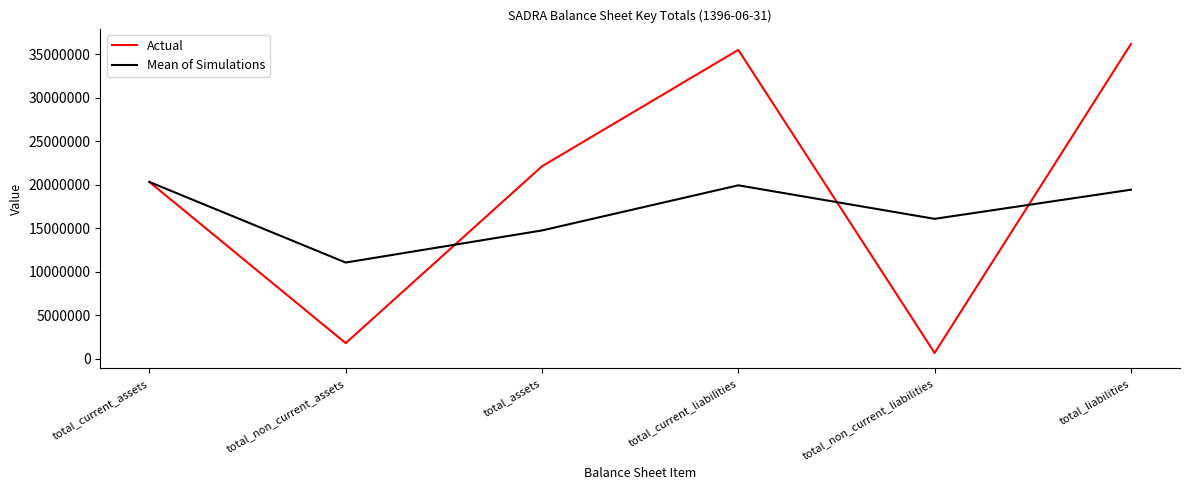

After their last crossing, which series has the higher values: Mean of Simulations or Actual?

Actual